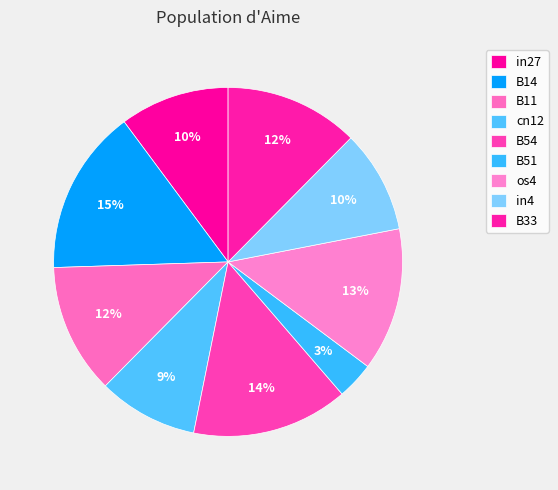

Is it true that B54 is 14% of the pie?

True